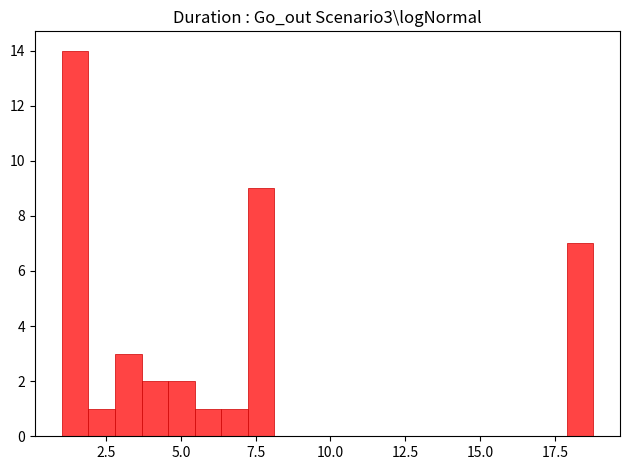

Read against the x-axis, roughly where is the centre of the tallest bar?

1.5